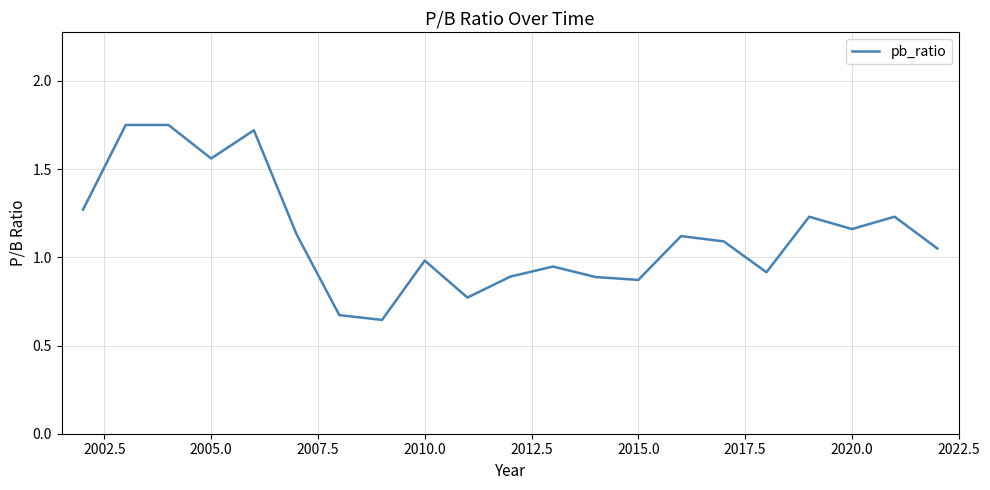

How many lines are shown in the chart?

1